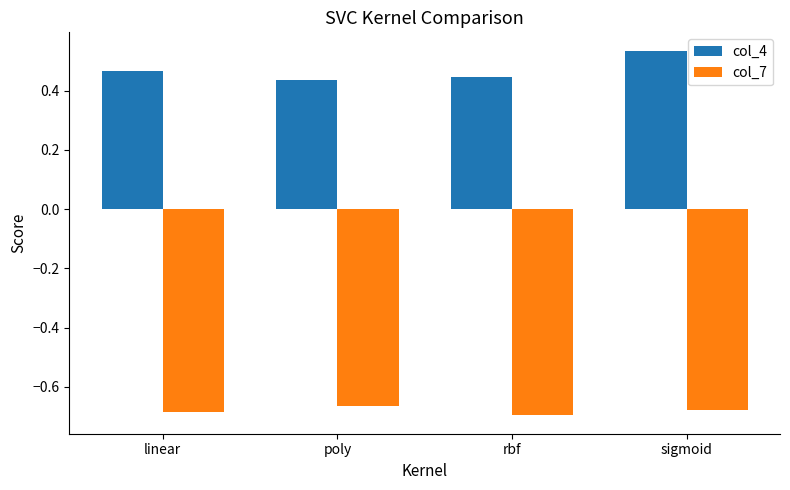

Which label corresponds to the largest value in the chart?

sigmoid